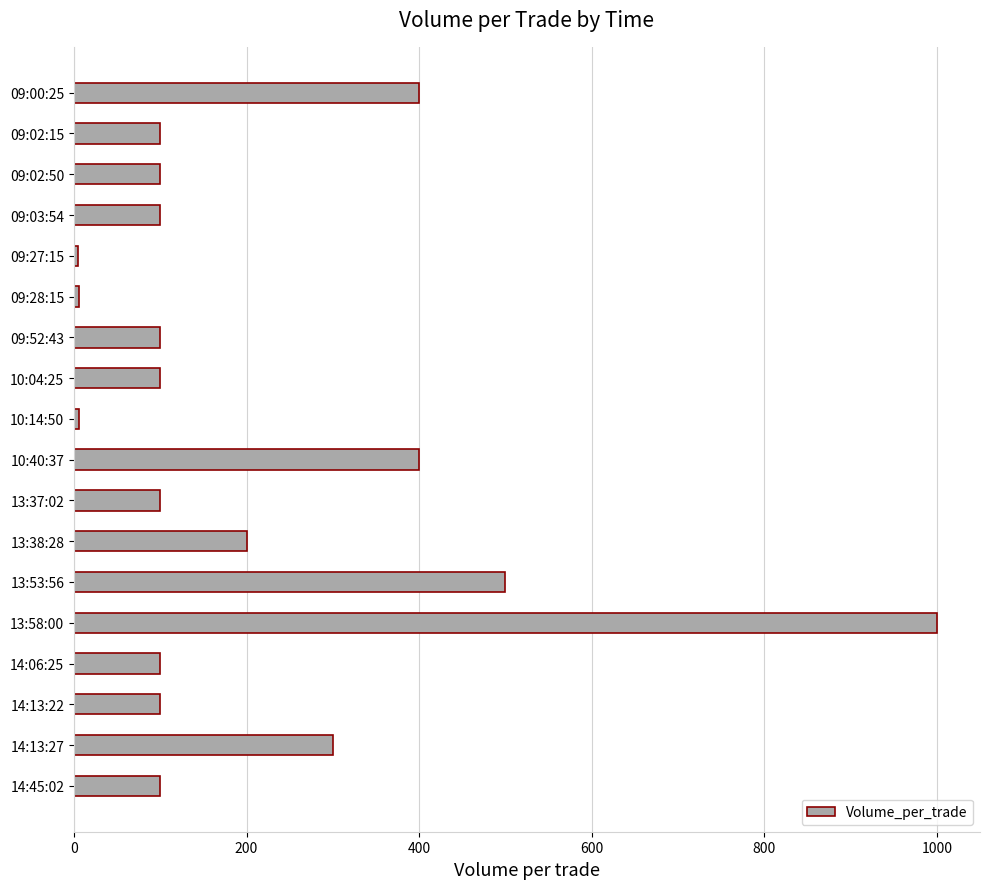

What is the difference between the maximum and second lowest values?

994